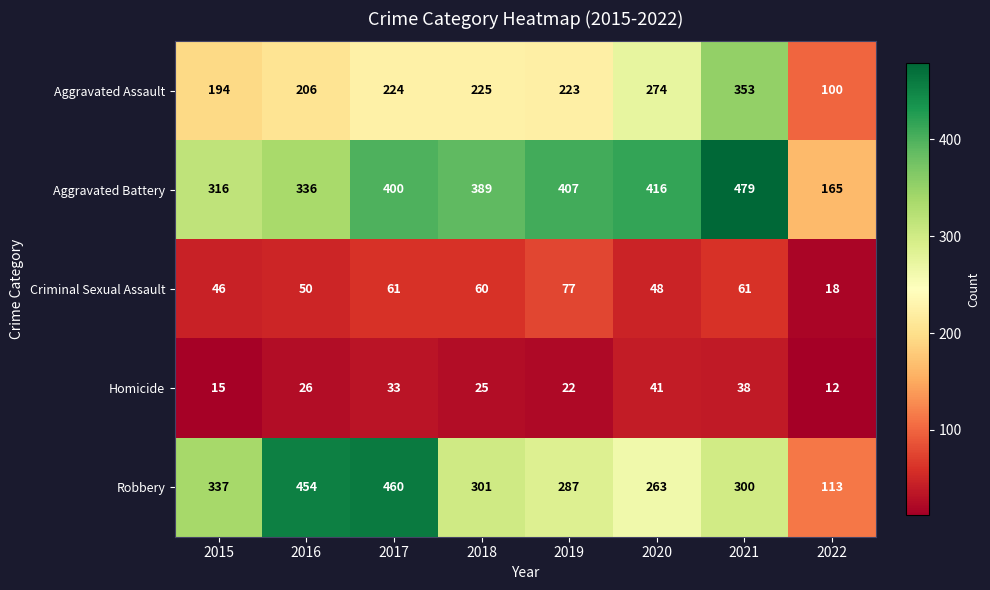

Which series has the largest total across all categories?

Aggravated Battery